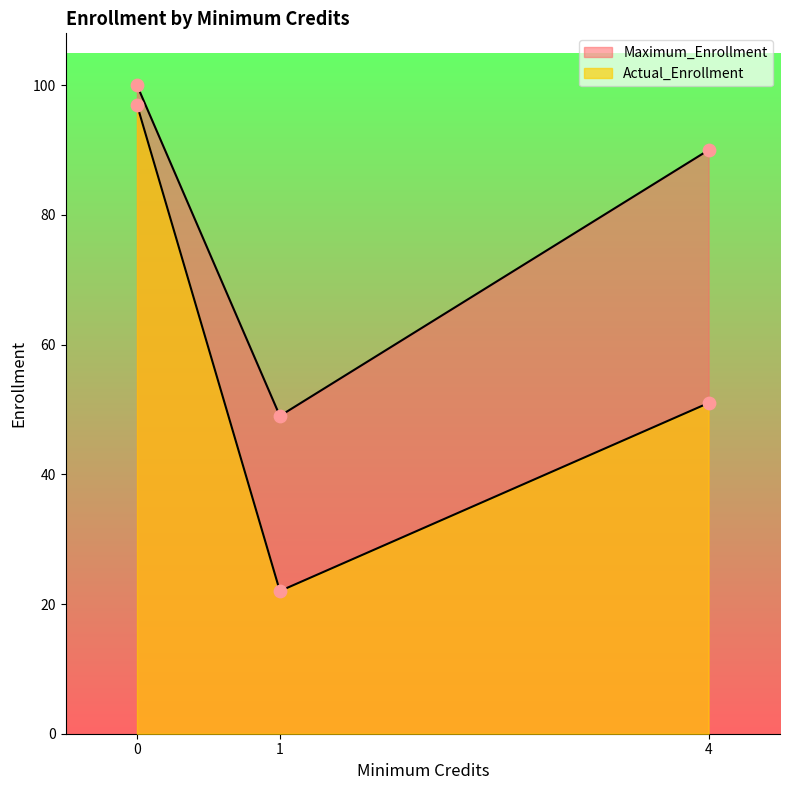

Which series reaches the minimum Y coordinate?

Actual_Enrollment